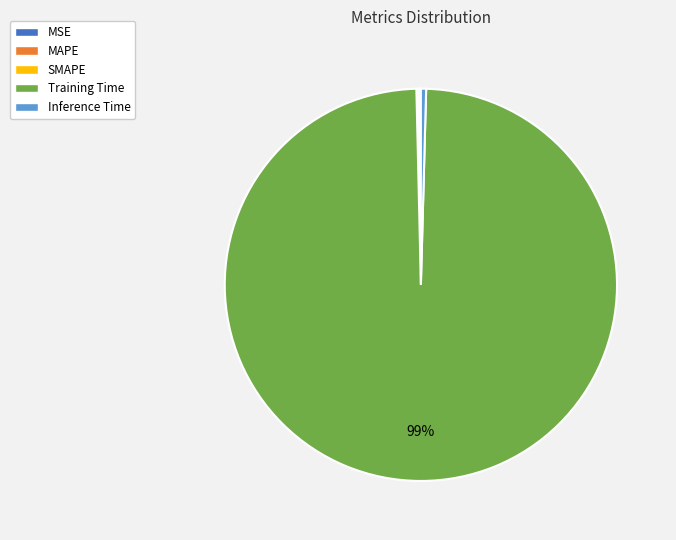

Is Training Time the majority of the pie?

Yes